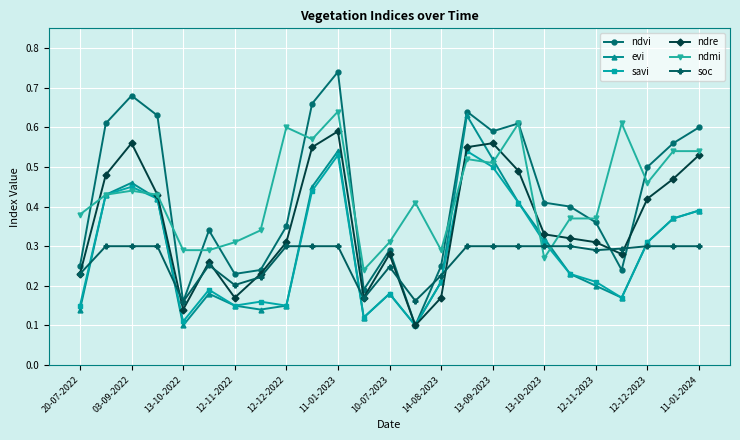

Which series has the widest spread of values?

ndvi